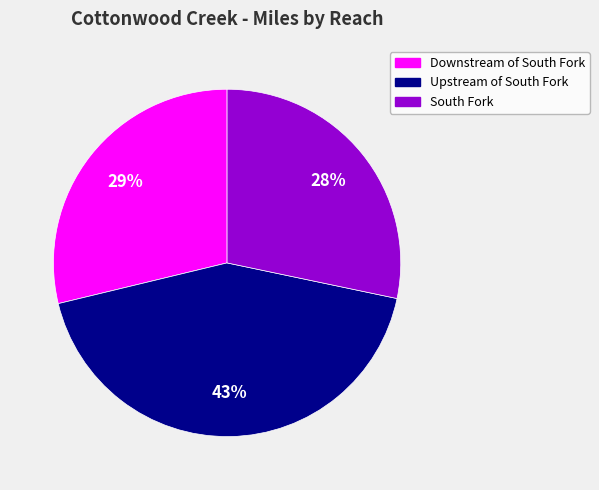

Is there a majority slice in this chart?

No